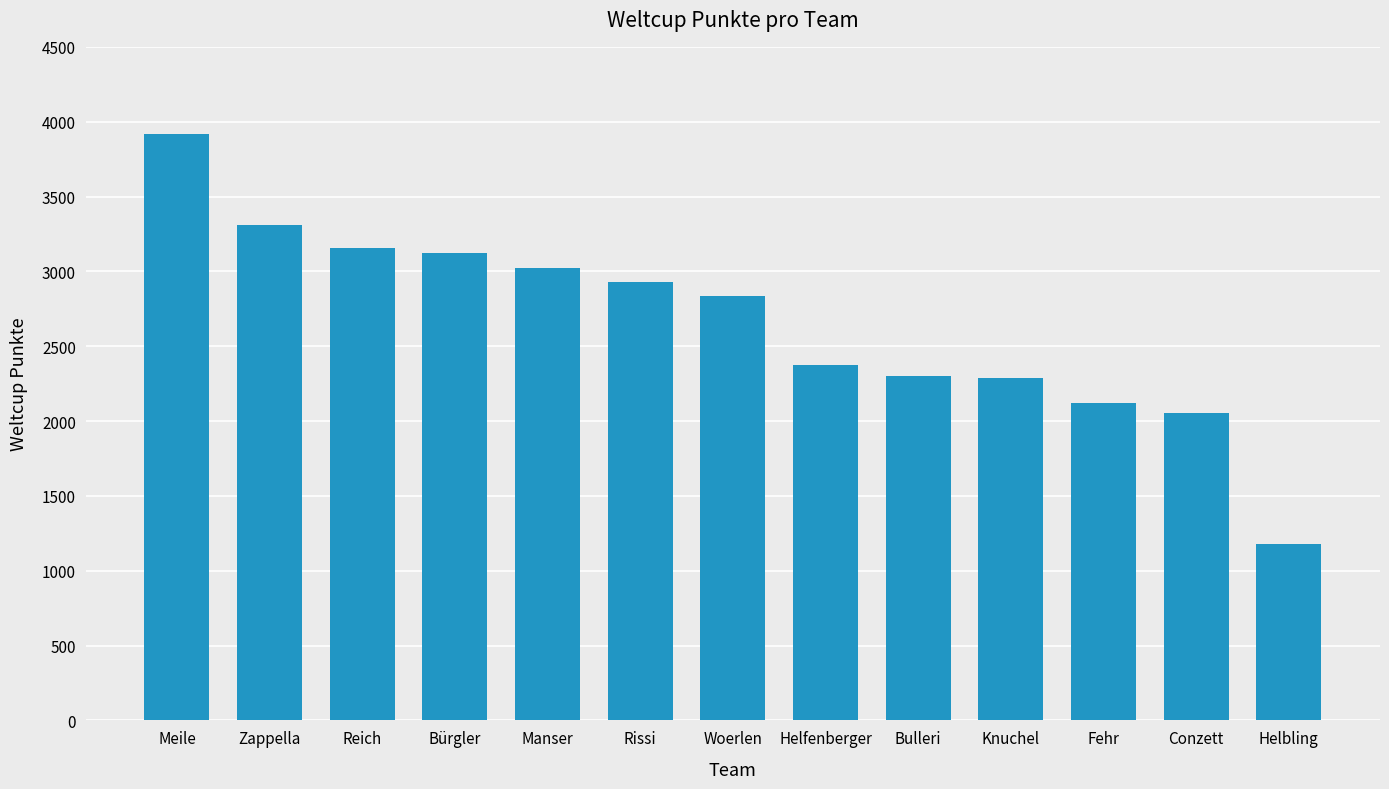

What is the maximum value shown in the chart?

3917